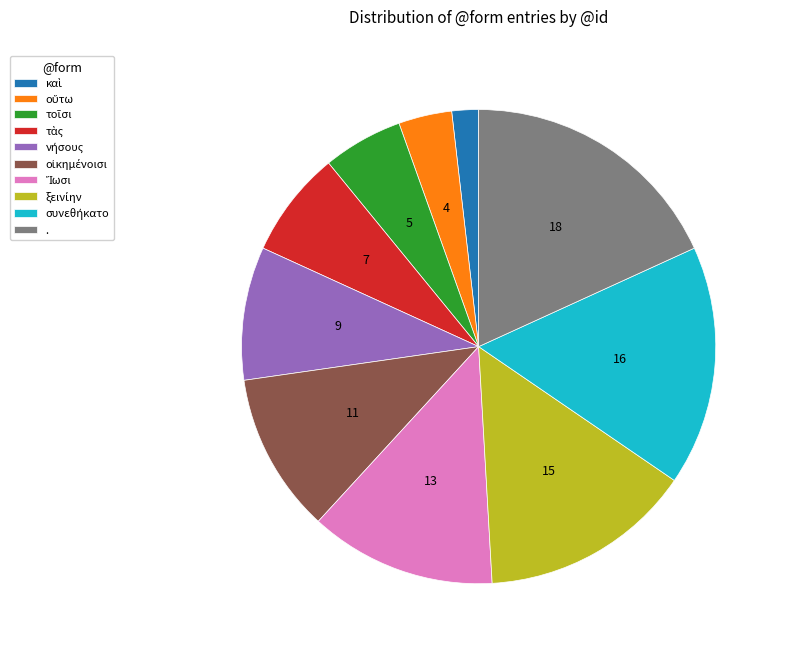

Count the number of slices in the pie.

10